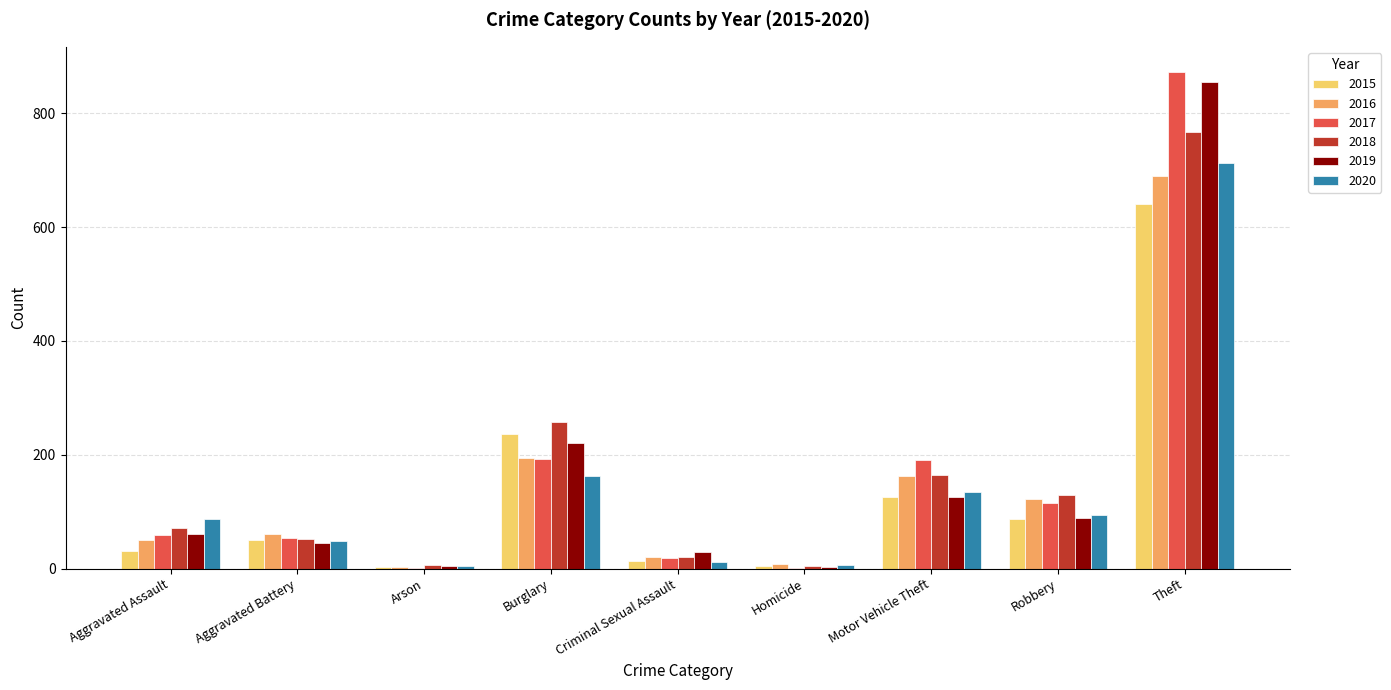

What is the maximum value shown in the chart?

873